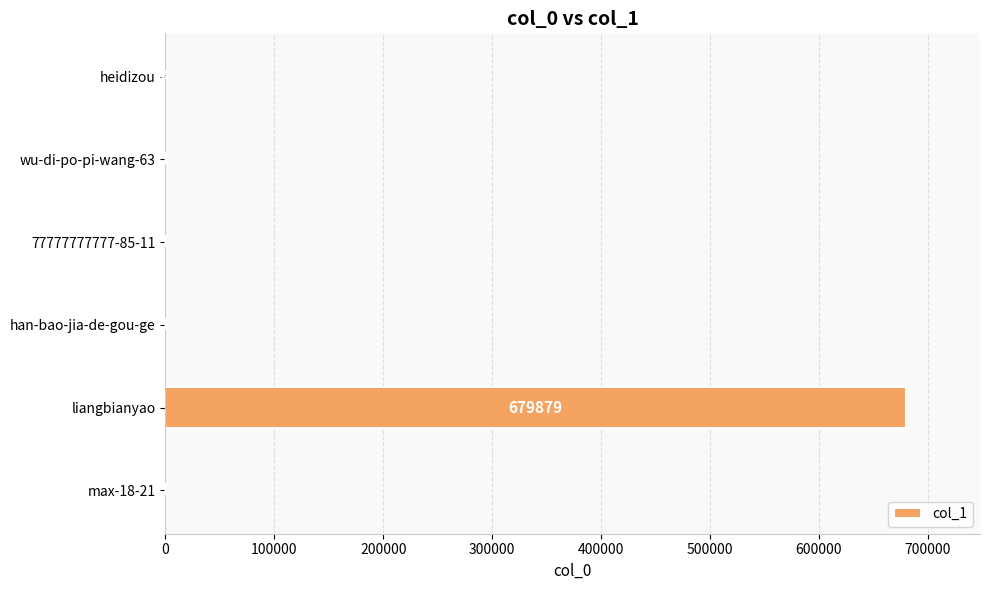

The value at wu-di-po-pi-wang-63 is 1. True or false?

True